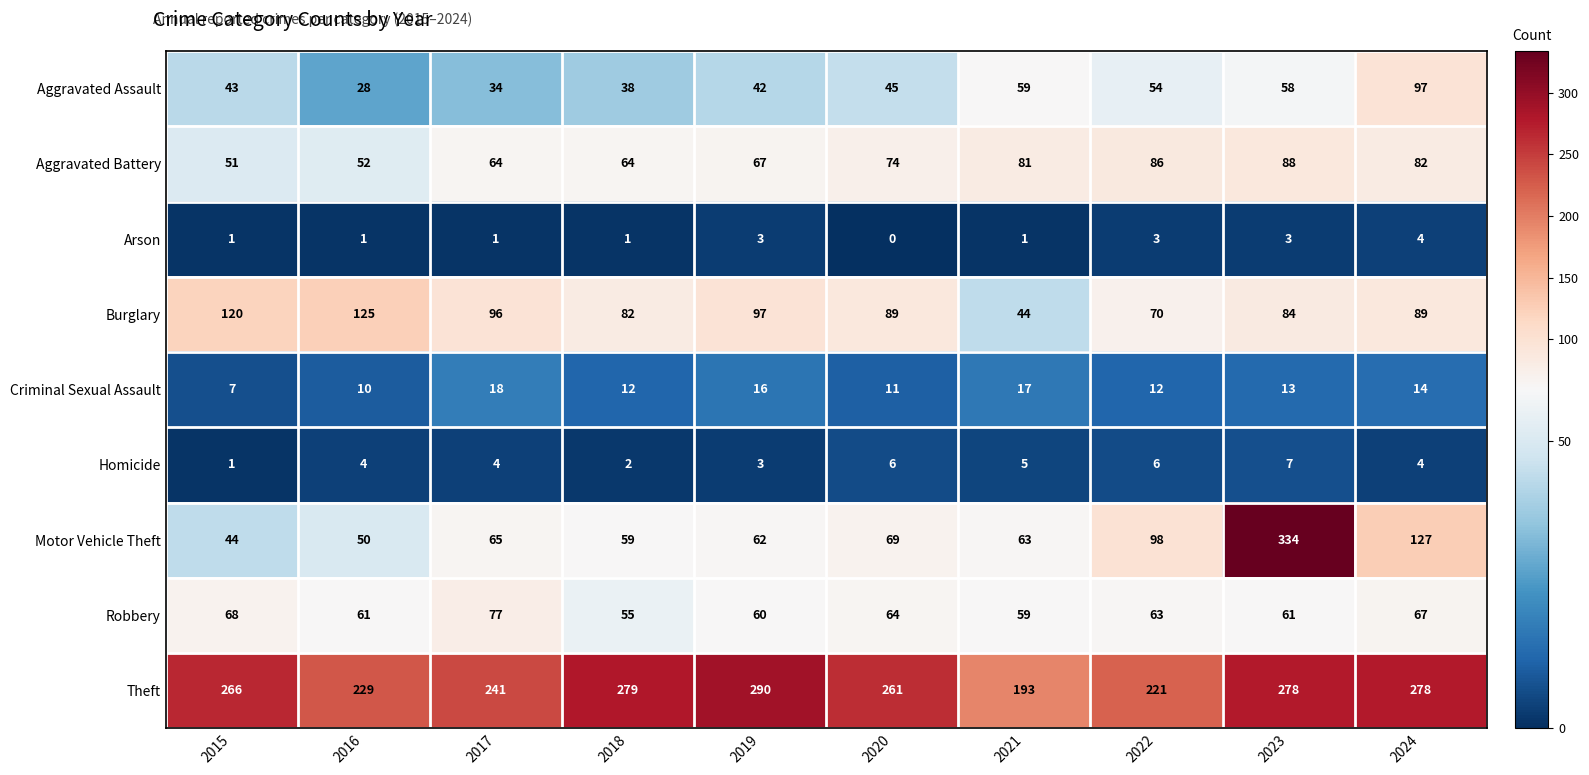

Which series changed the most between 2018 and 2020?

Theft